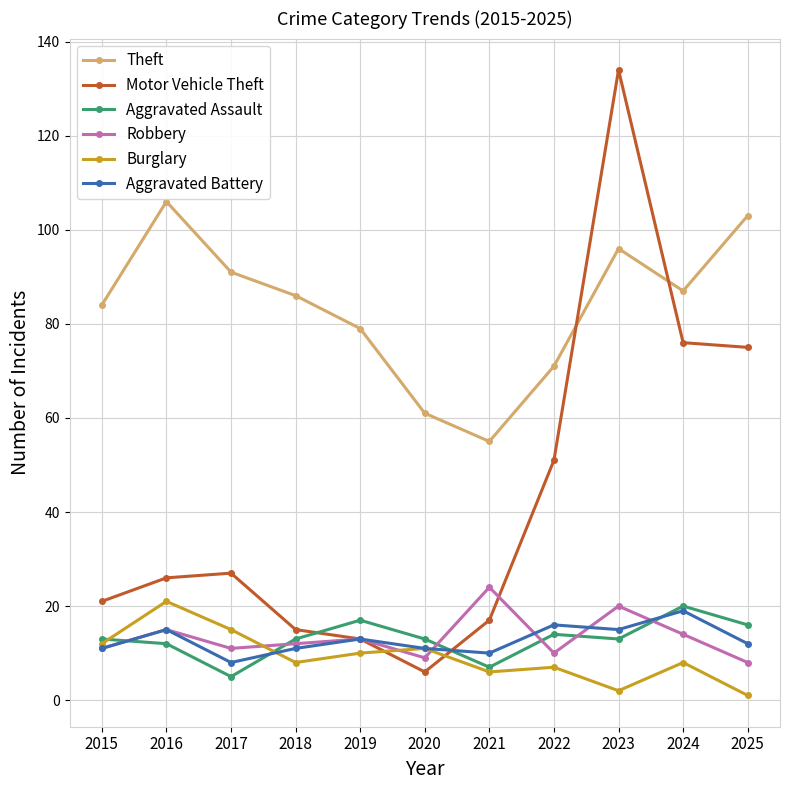

What is the minimum value for Aggravated Assault?

5